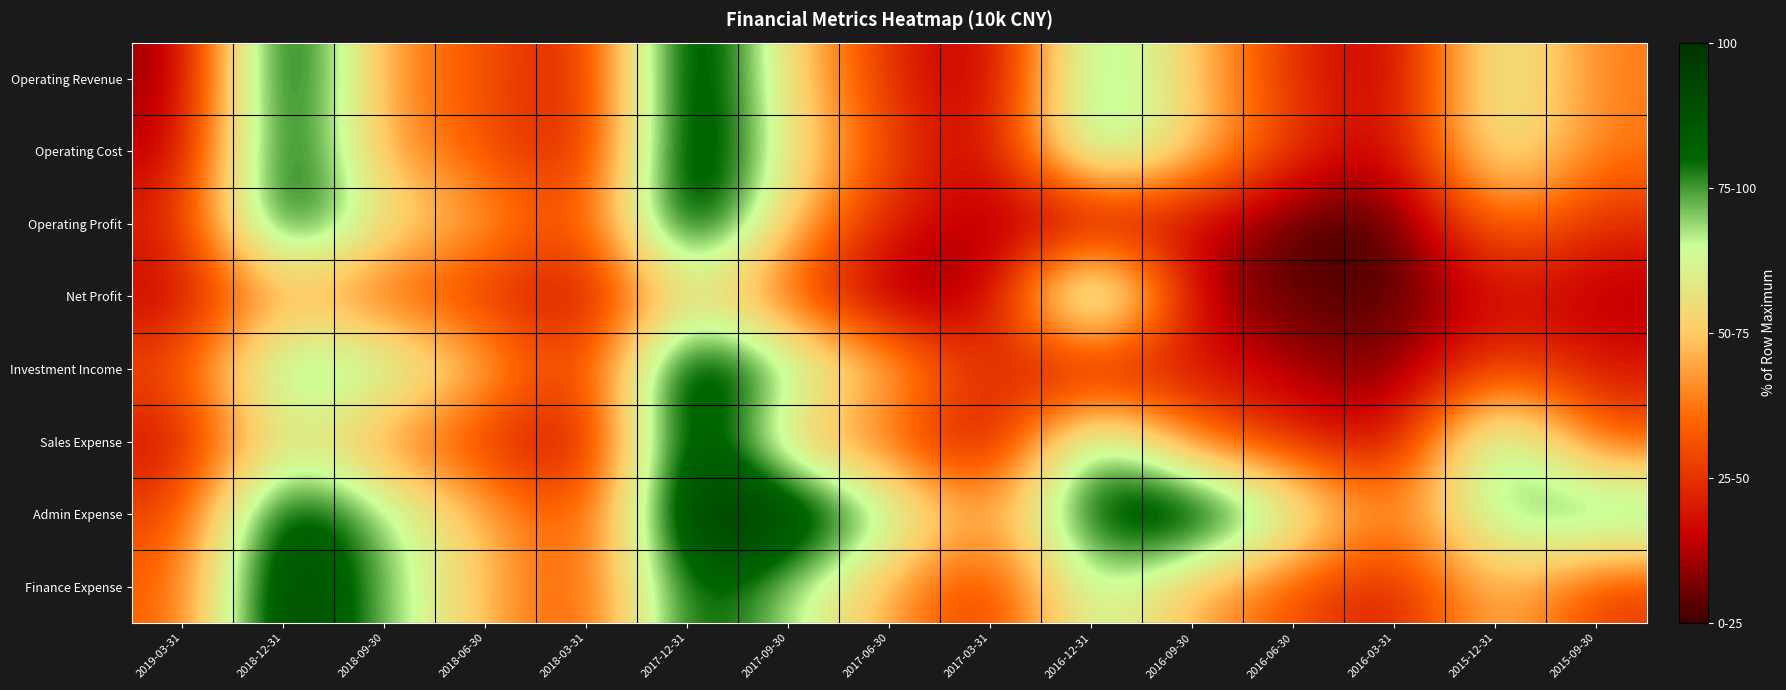

Reading right to left, transcribe all the data shown in this chart.

Operating Revenue: 2015-09-30=37.6	2015-12-31=66.5	2016-03-31=11.1	2016-06-30=23.7	2016-09-30=49.8	2016-12-31=77.9	2017-03-31=8.8	2017-06-30=23.4	2017-09-30=53.3	2017-12-31=100.0	2018-03-31=17.1	2018-06-30=32.0	2018-09-30=40.5	2018-12-31=98.4	2019-03-31=7.5
Operating Cost: 2015-09-30=37.3	2015-12-31=65.8	2016-03-31=12.4	2016-06-30=26.3	2016-09-30=51.7	2016-12-31=80.8	2017-03-31=11.1	2017-06-30=28.8	2017-09-30=57.7	2017-12-31=100.0	2018-03-31=15.9	2018-06-30=31.7	2018-09-30=42.2	2018-12-31=95.2	2019-03-31=11.5
Operating Profit: 2015-09-30=23.3	2015-12-31=39.6	2016-03-31=0.0	2016-06-30=1.4	2016-09-30=16.6	2016-12-31=8.5	2017-03-31=10.8	2017-06-30=20.6	2017-09-30=48.7	2017-12-31=100.0	2018-03-31=25.8	2018-06-30=45.5	2018-09-30=56.8	2018-12-31=93.0	2019-03-31=21.3
Net Profit: 2015-09-30=11.4	2015-12-31=17.8	2016-03-31=1.9	2016-06-30=3.5	2016-09-30=11.0	2016-12-31=100.0	2017-03-31=6.7	2017-06-30=8.3	2017-09-30=30.1	2017-12-31=57.3	2018-03-31=13.4	2018-06-30=25.0	2018-09-30=30.3	2018-12-31=46.1	2019-03-31=13.7
Investment Income: 2015-09-30=18.9	2015-12-31=30.8	2016-03-31=5.2	2016-06-30=11.1	2016-09-30=21.0	2016-12-31=11.1	2017-03-31=24.0	2017-06-30=48.9	2017-09-30=71.7	2017-12-31=100.0	2018-03-31=22.6	2018-06-30=48.5	2018-09-30=71.4	2018-12-31=78.2	2019-03-31=30.0
Sales Expense: 2015-09-30=31.7	2015-12-31=81.3	2016-03-31=12.8	2016-06-30=23.7	2016-09-30=34.6	2016-12-31=81.1	2017-03-31=10.0	2017-06-30=33.5	2017-09-30=46.4	2017-12-31=100.0	2018-03-31=11.7	2018-06-30=24.6	2018-09-30=38.2	2018-12-31=61.0	2019-03-31=16.5
Admin Expense: 2015-09-30=81.5	2015-12-31=71.1	2016-03-31=36.2	2016-06-30=67.4	2016-09-30=98.8	2016-12-31=87.8	2017-03-31=39.3	2017-06-30=71.6	2017-09-30=99.6	2017-12-31=100.0	2018-03-31=26.4	2018-06-30=47.5	2018-09-30=69.3	2018-12-31=94.6	2019-03-31=27.3
Finance Expense: 2015-09-30=25.3	2015-12-31=51.7	2016-03-31=17.4	2016-06-30=30.5	2016-09-30=44.9	2016-12-31=70.4	2017-03-31=21.1	2017-06-30=44.6	2017-09-30=67.8	2017-12-31=87.9	2018-03-31=26.8	2018-06-30=47.9	2018-09-30=71.4	2018-12-31=100.0	2019-03-31=32.3